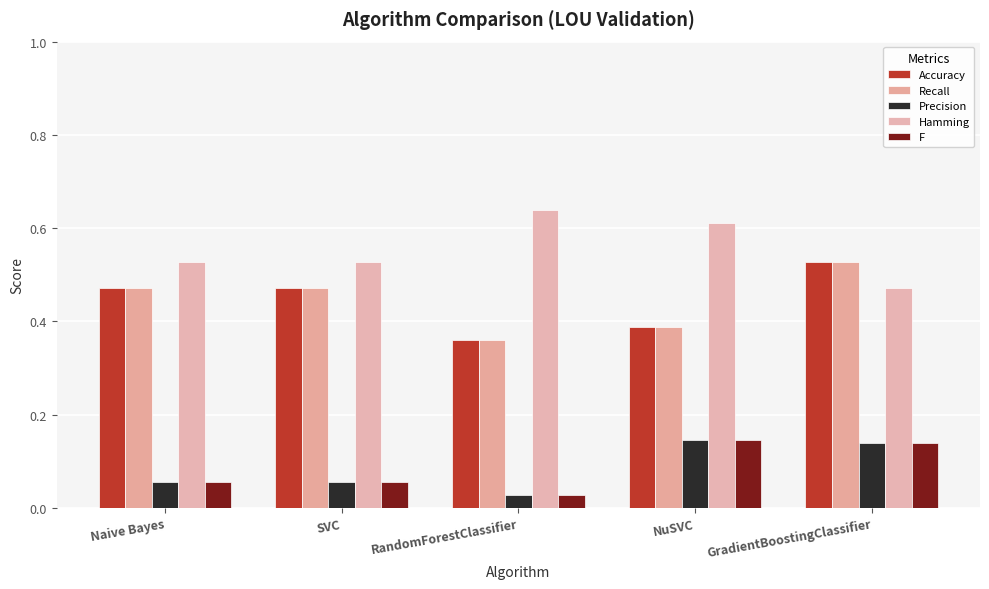

At which category is the sum across all series the highest?

GradientBoostingClassifier